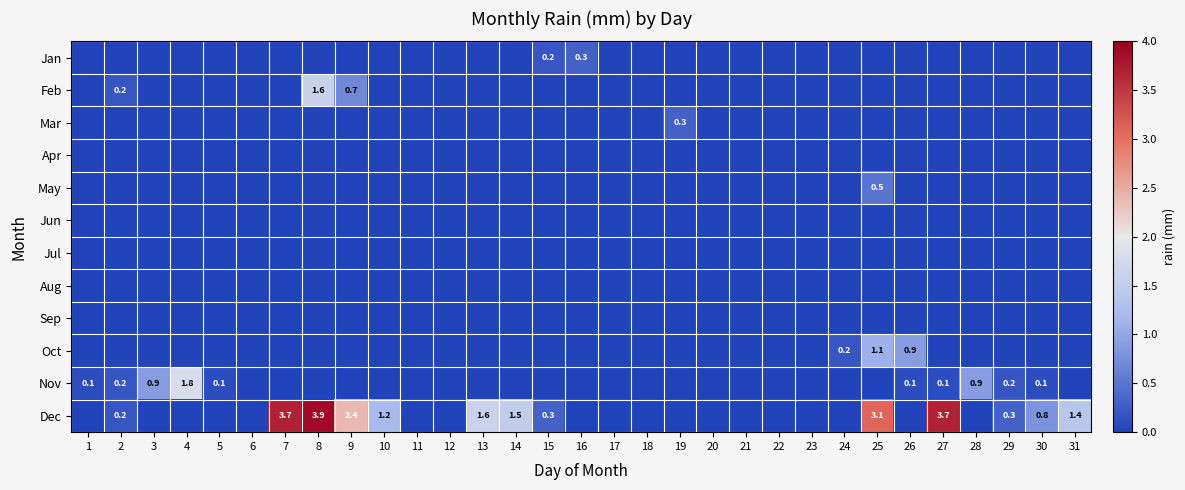

True or false: Oct has a value of 0.4 at 2.

False